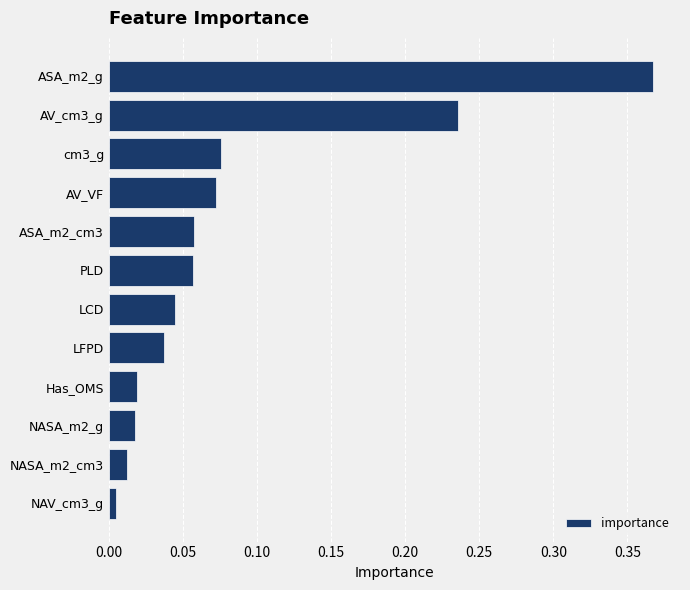

What is the label of the 2nd bar from the top?

AV_cm3_g